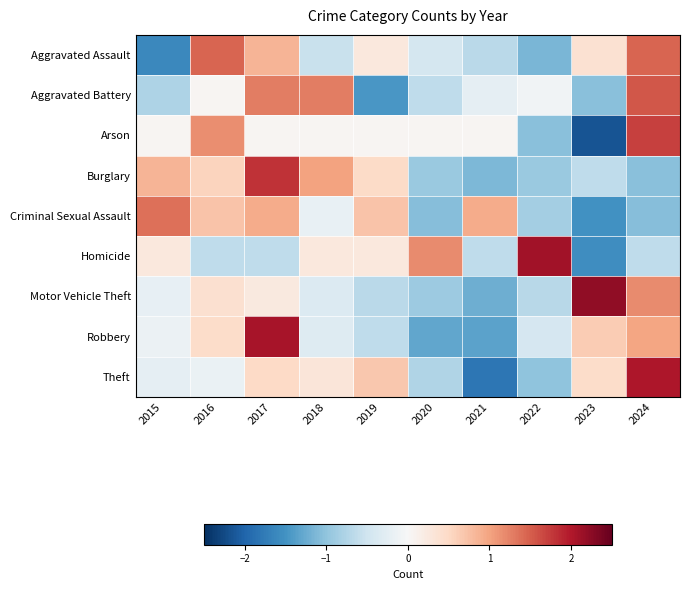

Rank the series at 2016 from highest to lowest value.

Aggravated Assault, Arson, Criminal Sexual Assault, Burglary, Robbery, Motor Vehicle Theft, Aggravated Battery, Theft, Homicide